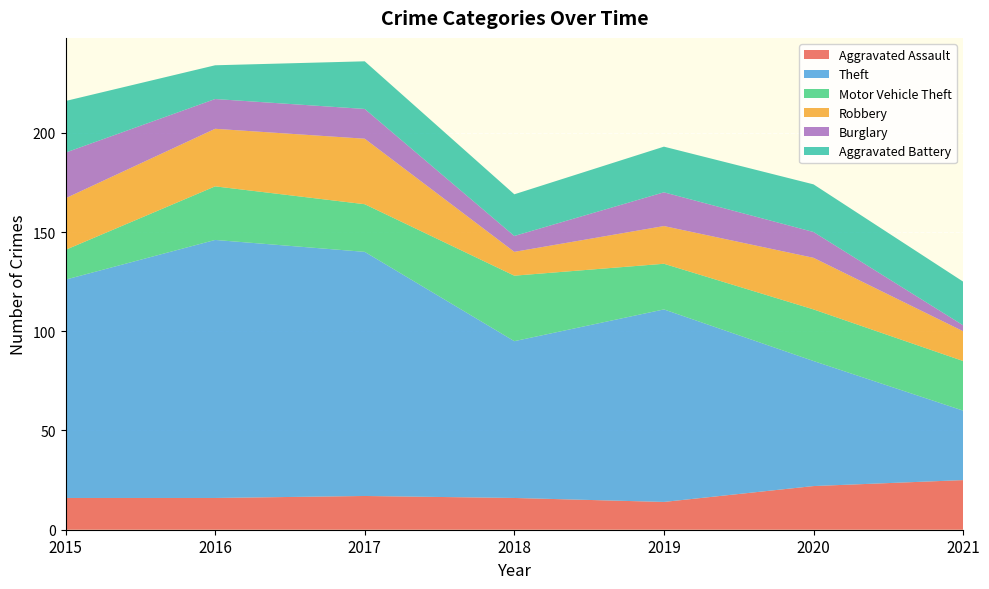

Reading left to right, list all the values displayed in this chart.

Aggravated Assault: 16	16	17	16	14	22	25
Theft: 110	130	123	79	97	63	35
Motor Vehicle Theft: 15	27	24	33	23	26	25
Robbery: 26	29	33	12	19	26	15
Burglary: 23	15	15	8	17	13	3
Aggravated Battery: 26	17	24	21	23	24	22